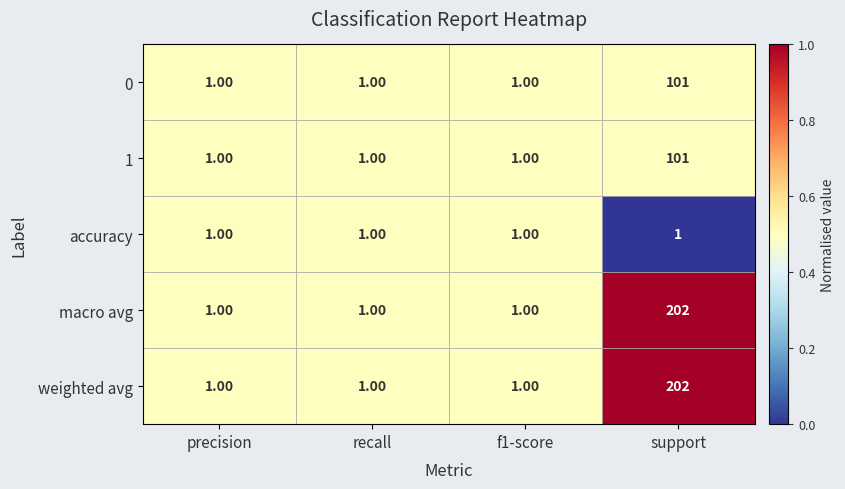

What is the average value of the 1 series?

26